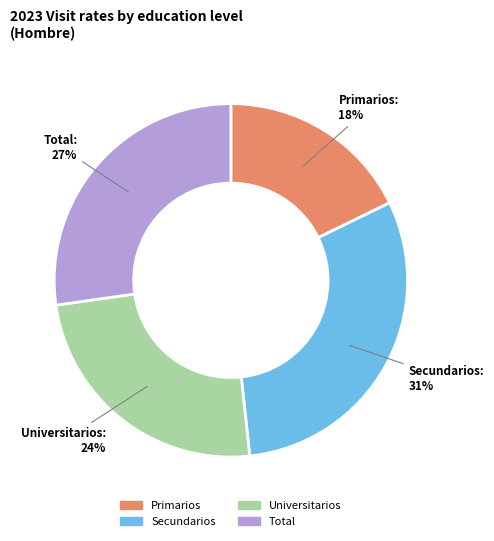

The Primarios slice represents 18% of the pie. True or false?

True